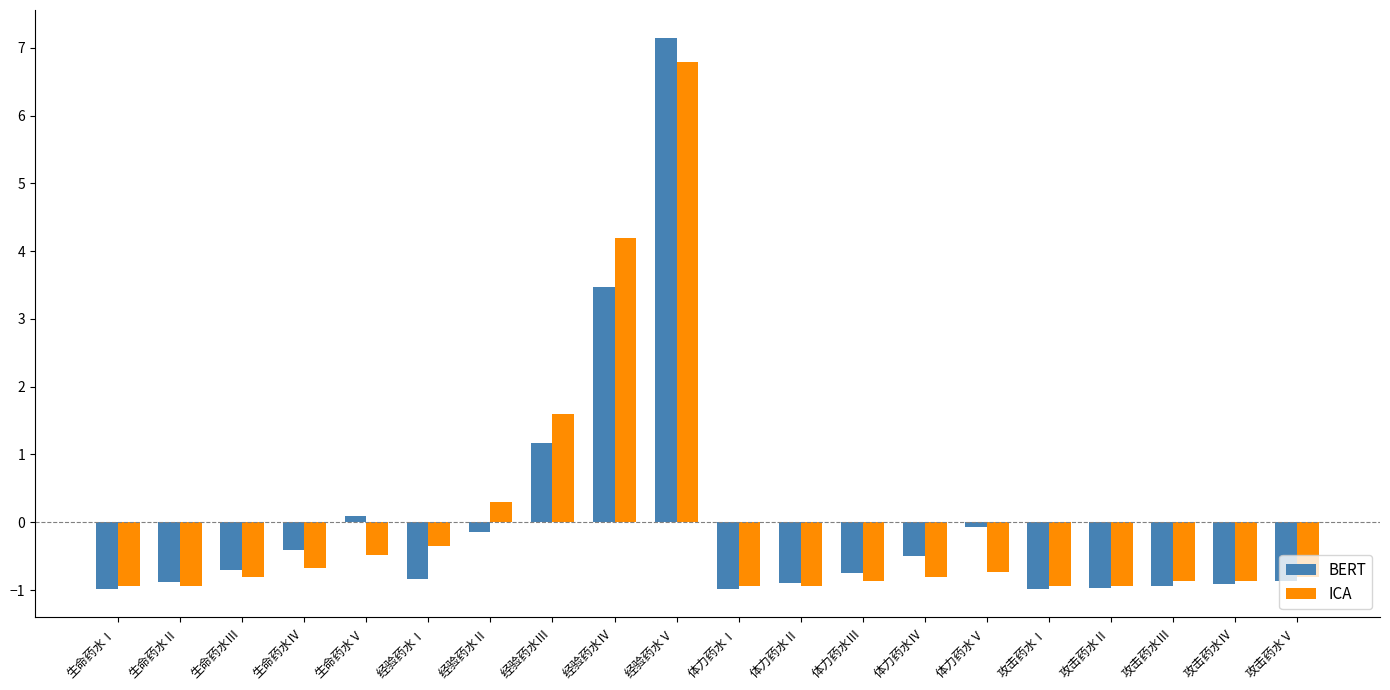

What position from the right is 体力药水Ⅴ?

6